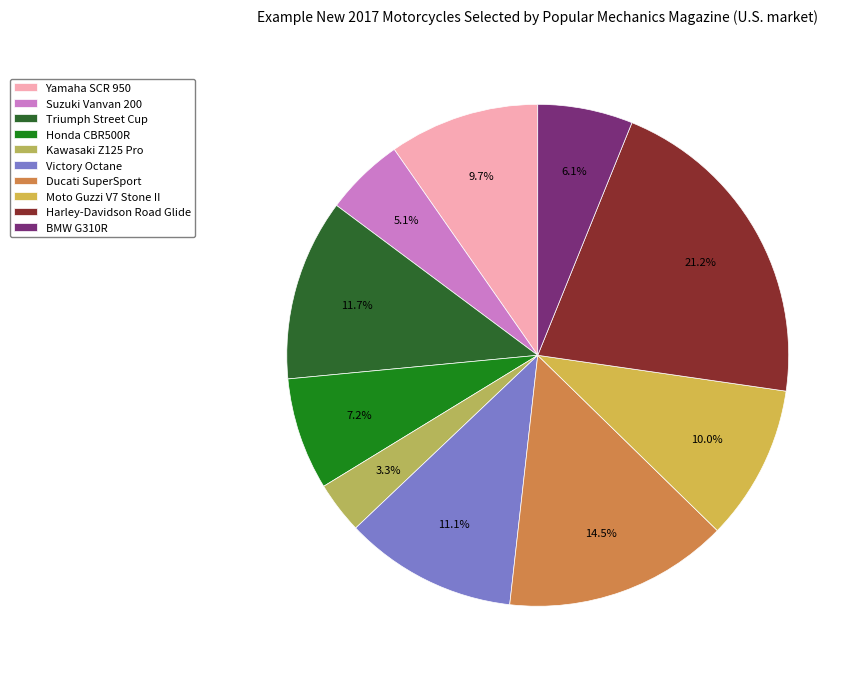

Does Ducati SuperSport represent more than half of the total?

No